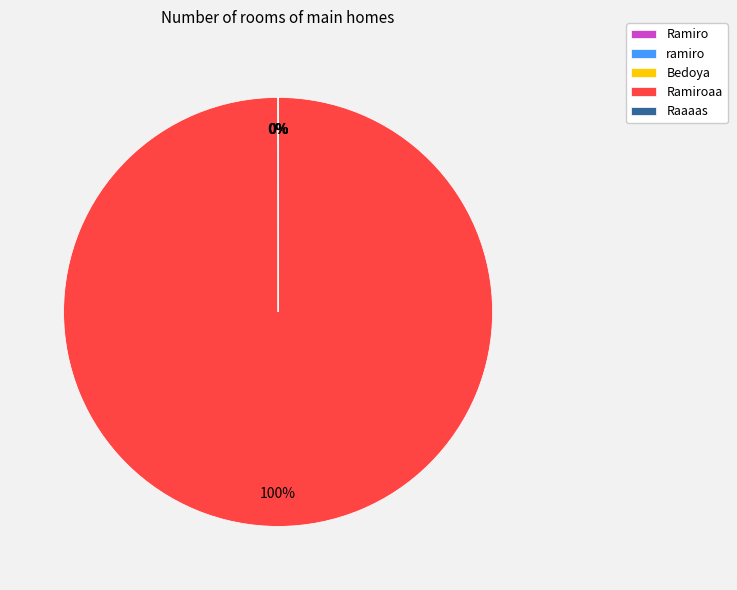

To the nearest percent, what is the difference between the largest and smallest slice percentages?

100%